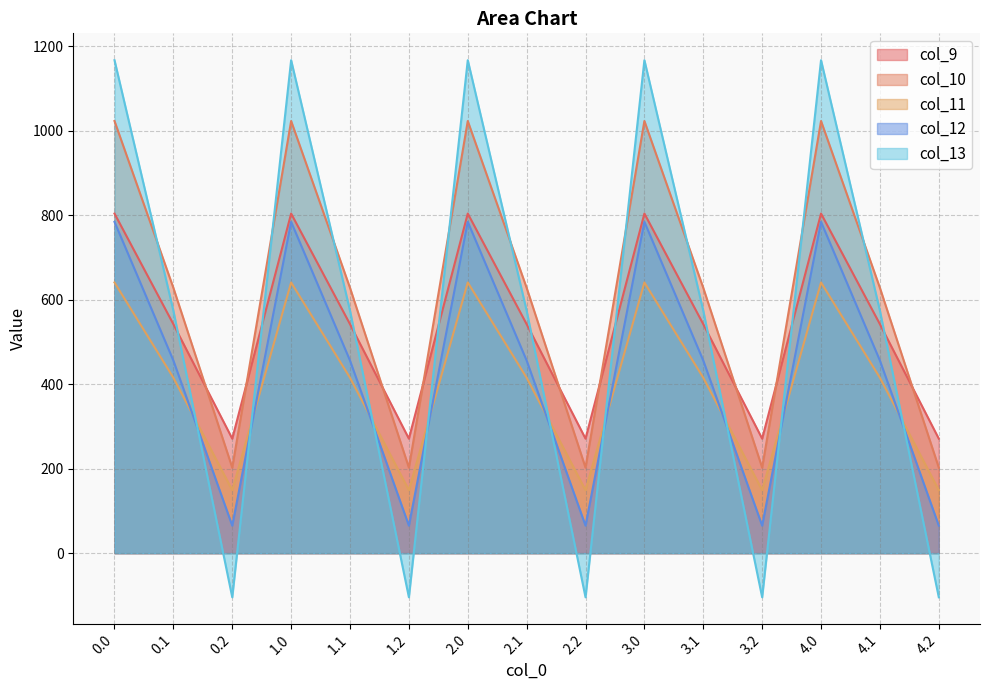

Reading left to right, extract all data points from this chart.

col_9: 0.0=804.0	0.1=542.1	0.2=271.1	1.0=804.0	1.1=542.1	1.2=271.1	2.0=804.0	2.1=542.1	2.2=271.1	3.0=804.0	3.1=542.1	3.2=271.1	4.0=804.0	4.1=542.1	4.2=271.1
col_10: 0.0=1023.2	0.1=628.1	0.2=202.5	1.0=1023.2	1.1=628.1	1.2=202.5	2.0=1023.2	2.1=628.1	2.2=202.5	3.0=1023.2	3.1=628.1	3.2=202.5	4.0=1023.2	4.1=628.1	4.2=202.5
col_11: 0.0=640.9	0.1=415.4	0.2=149.1	1.0=640.9	1.1=415.4	1.2=149.1	2.0=640.9	2.1=415.4	2.2=149.1	3.0=640.9	3.1=415.4	3.2=149.1	4.0=640.9	4.1=415.4	4.2=149.1
col_12: 0.0=784.4	0.1=456.1	0.2=65.2	1.0=784.4	1.1=456.1	1.2=65.2	2.0=784.4	2.1=456.1	2.2=65.2	3.0=784.4	3.1=456.1	3.2=65.2	4.0=784.4	4.1=456.1	4.2=65.2
col_13: 0.0=1167.2	0.1=574.0	0.2=-104.4	1.0=1167.2	1.1=574.0	1.2=-104.4	2.0=1167.2	2.1=574.0	2.2=-104.4	3.0=1167.2	3.1=574.0	3.2=-104.4	4.0=1167.2	4.1=574.0	4.2=-104.4